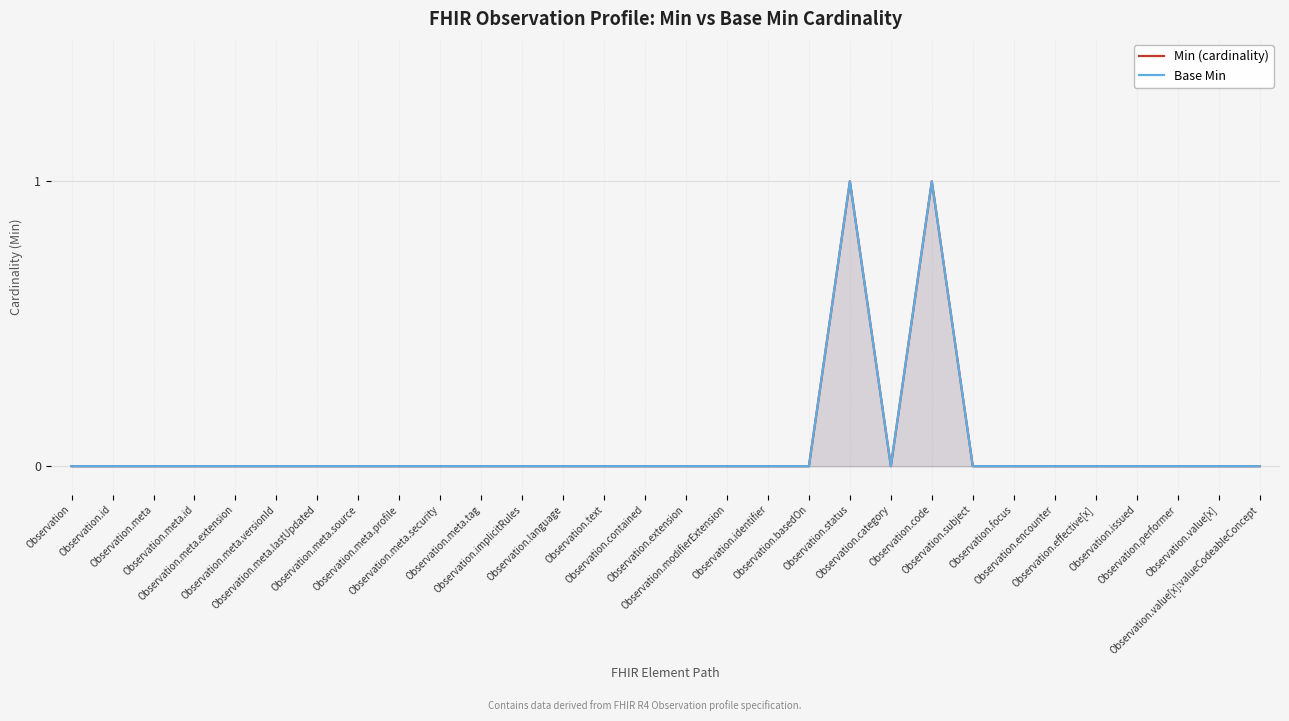

What position from the left is Observation.contained?

15